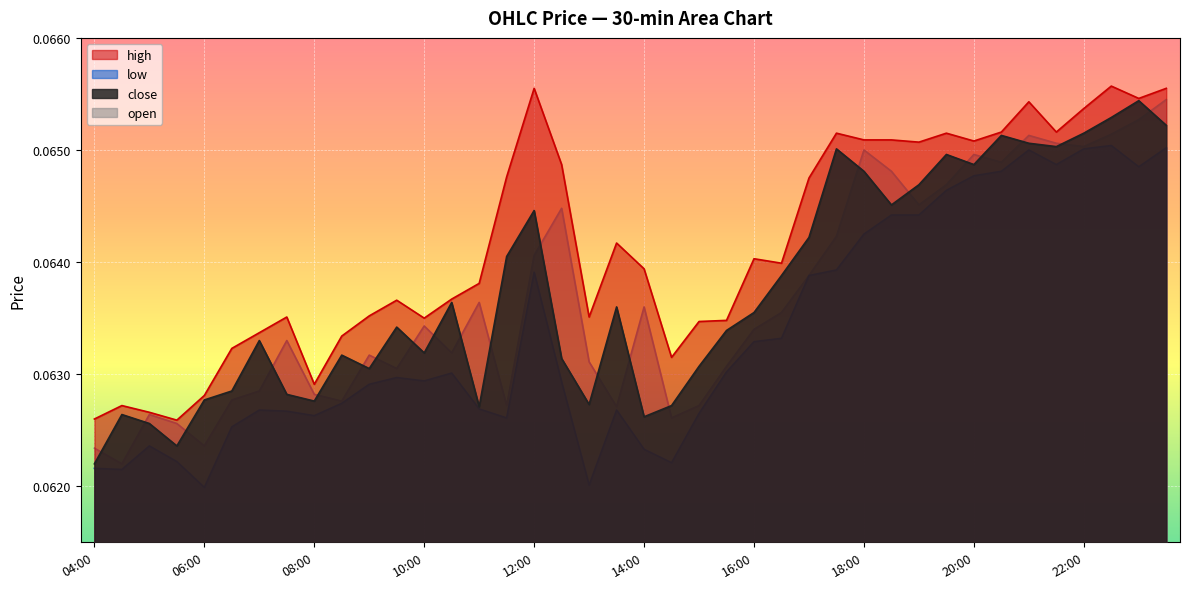

Does the chart display data point markers on the line(s)?

No